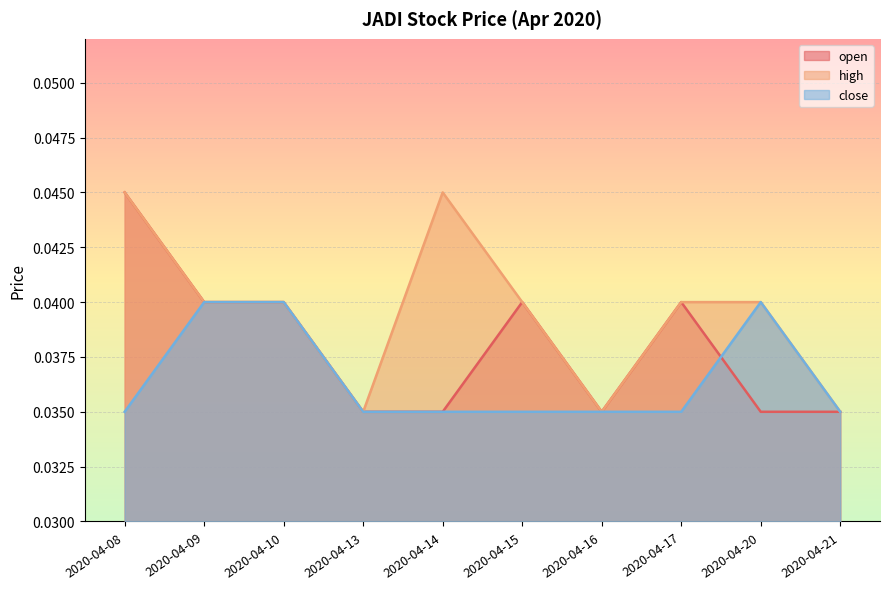

Where is open nearest to the value 0?

2020-04-13